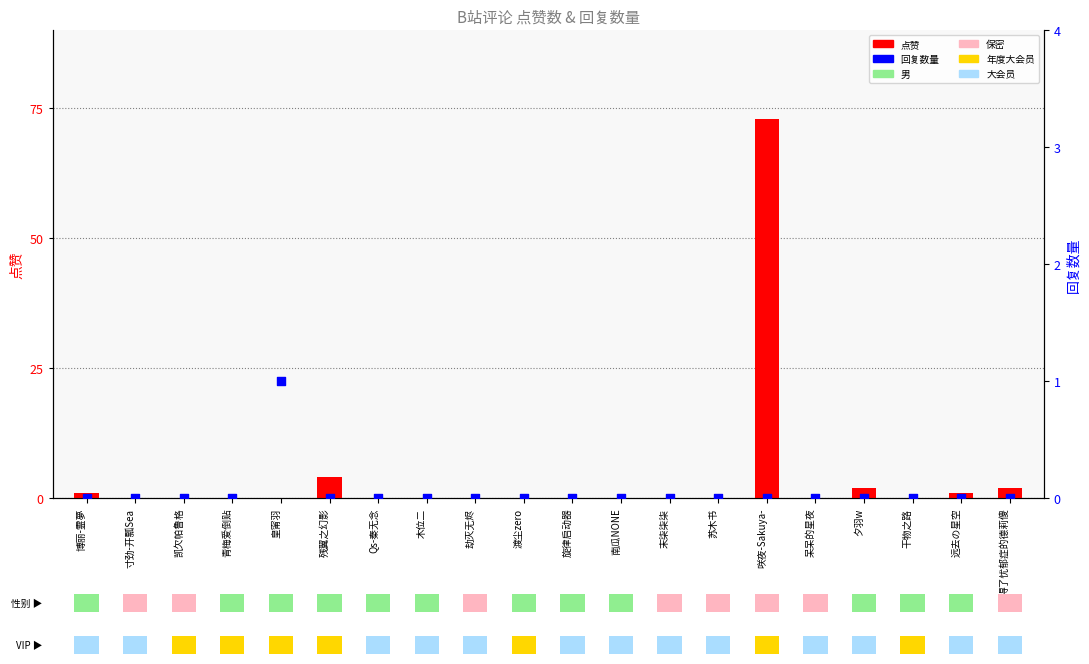

Which series has the largest total across all categories?

点赞